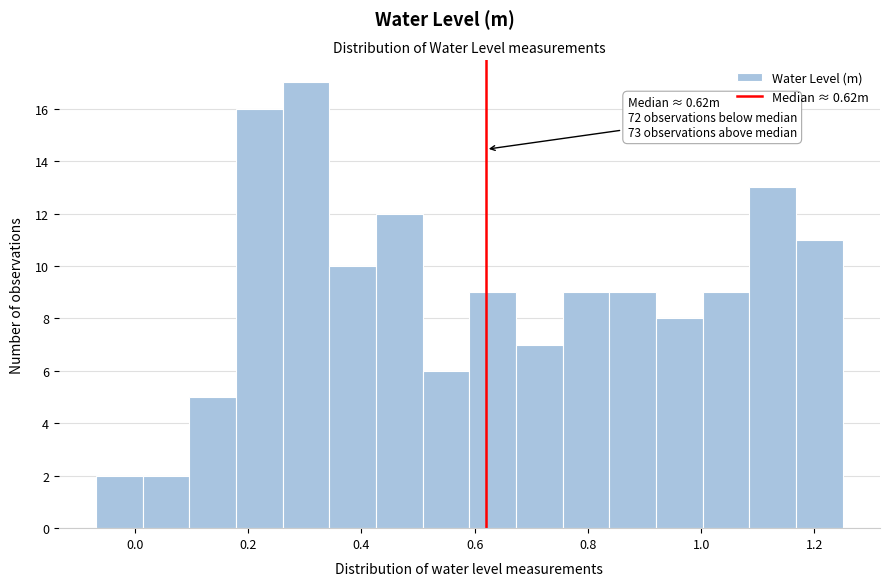

Which range on the x-axis has the tallest bar?

0.26 to 0.34